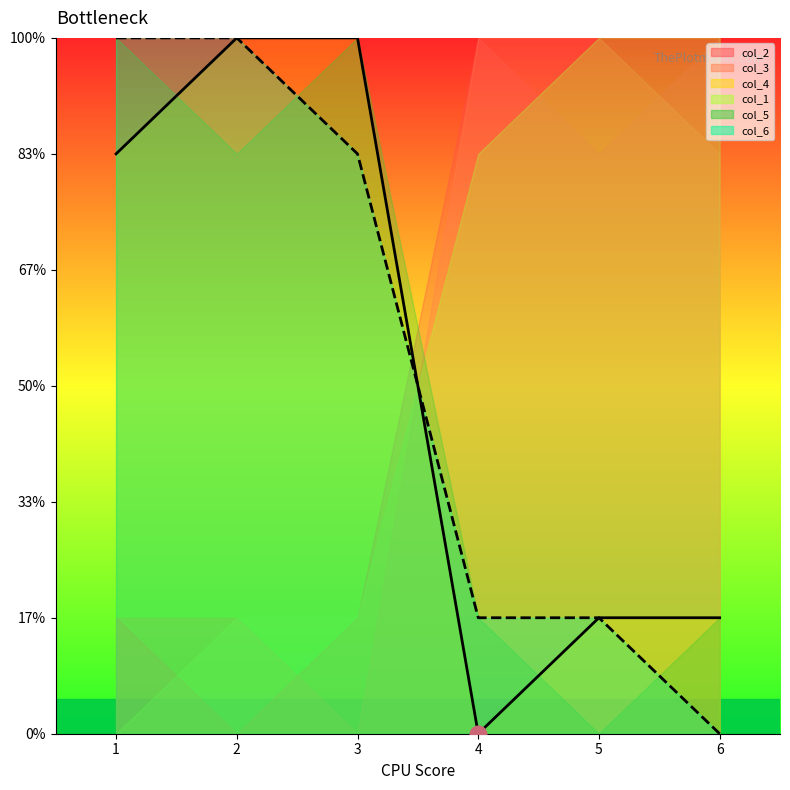

Reading right to left, list all the values displayed in this chart.

col_2: 6	5	6	1	0	1
col_3: 5	6	6	0	1	1
col_4: 1	1	0	6	6	5
col_1: 6	6	5	1	1	0
col_5: 1	0	1	6	5	6
col_6: 0	1	1	5	6	6